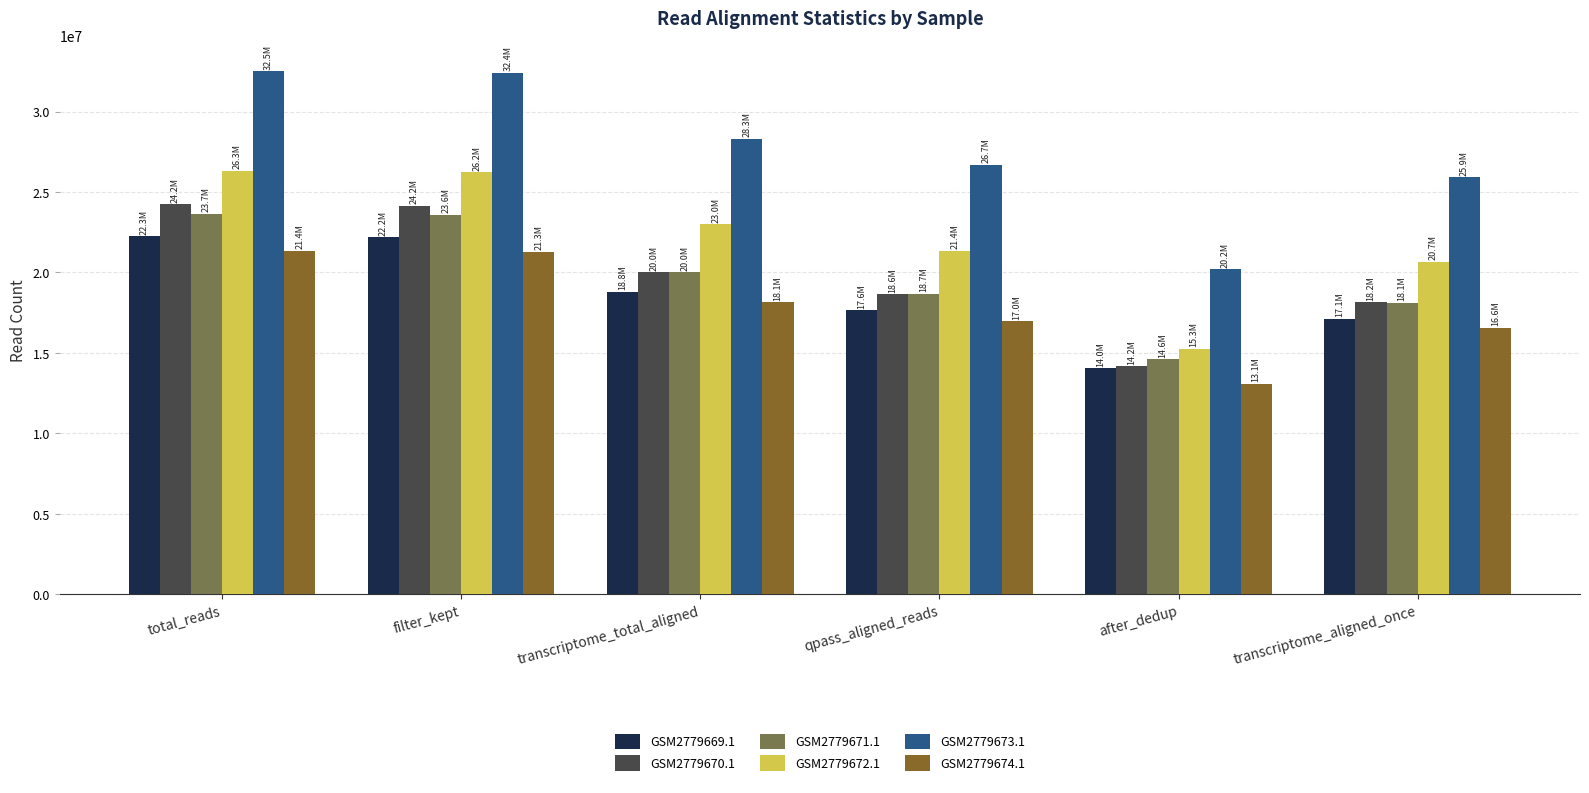

How many data points in GSM2779671.1 are less than 20019475?

3